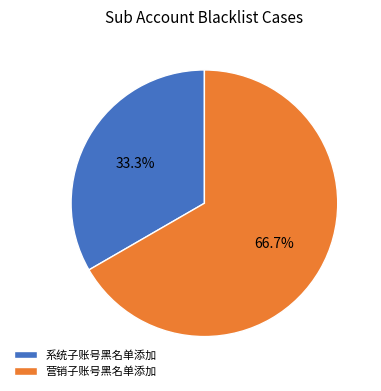

Is it true that 系统子账号黑名单添加 is 33% of the pie?

True